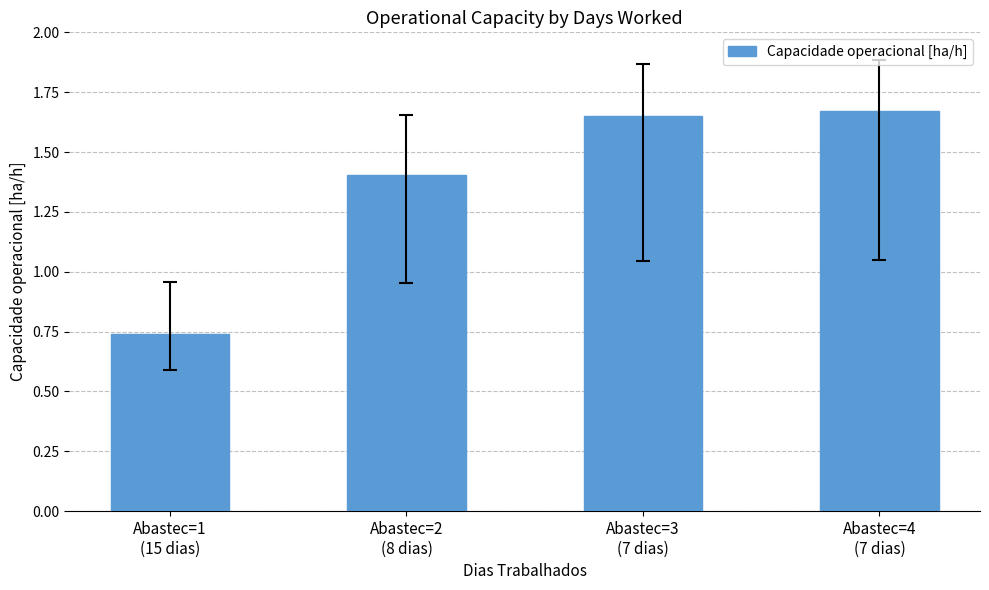

Between Abastec=3
(7 dias) and Abastec=1
(15 dias), which is larger?

Abastec=3
(7 dias)